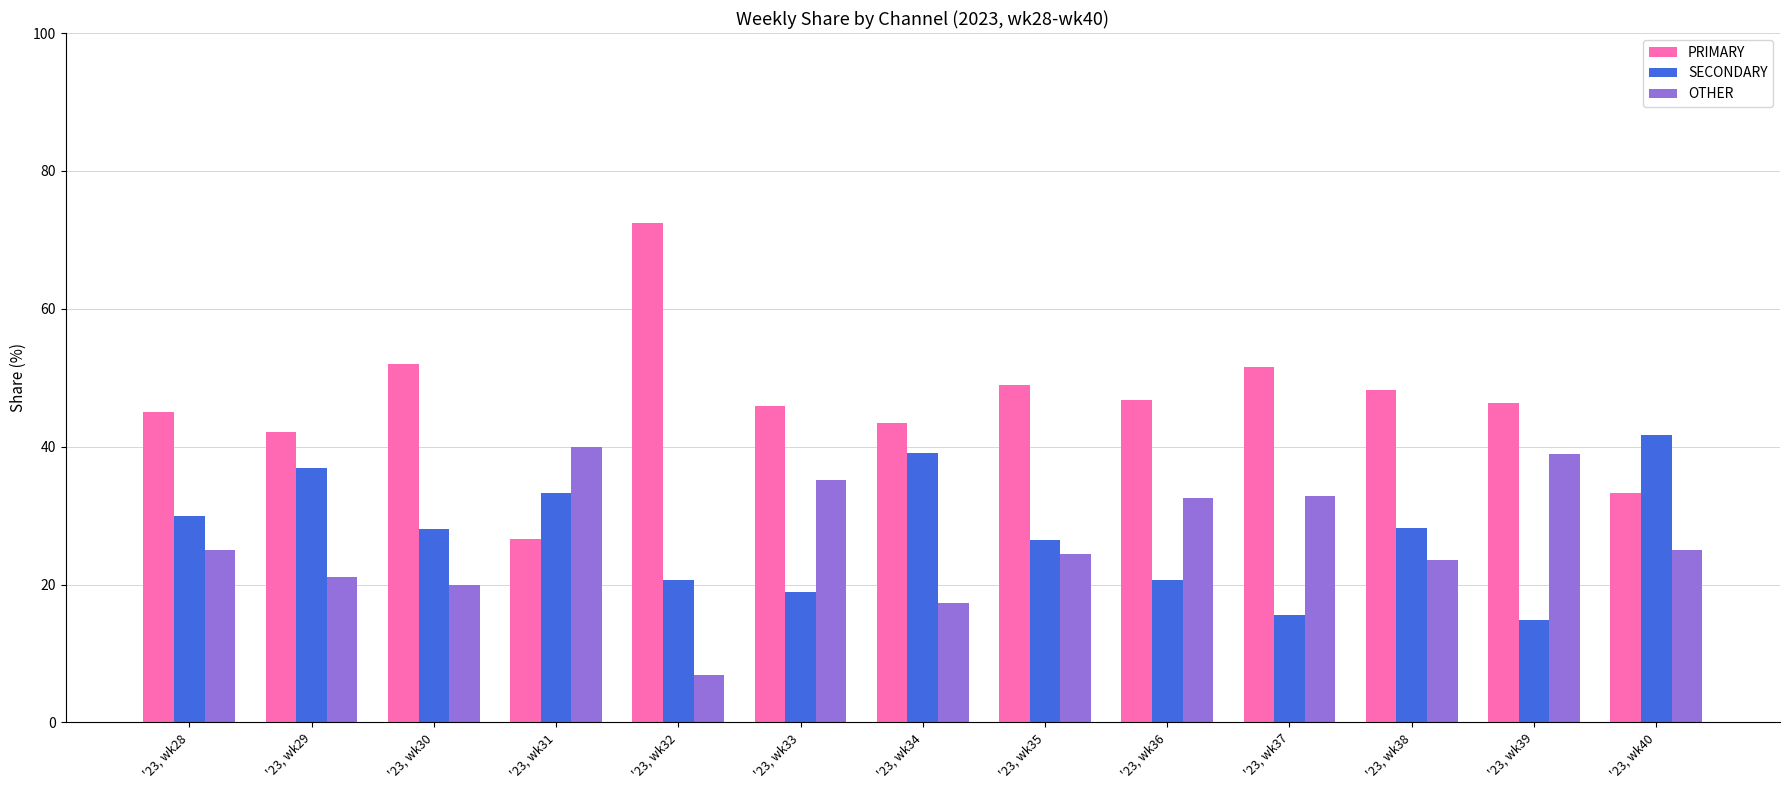

At which label does SECONDARY first exceed 28?

'23, wk28